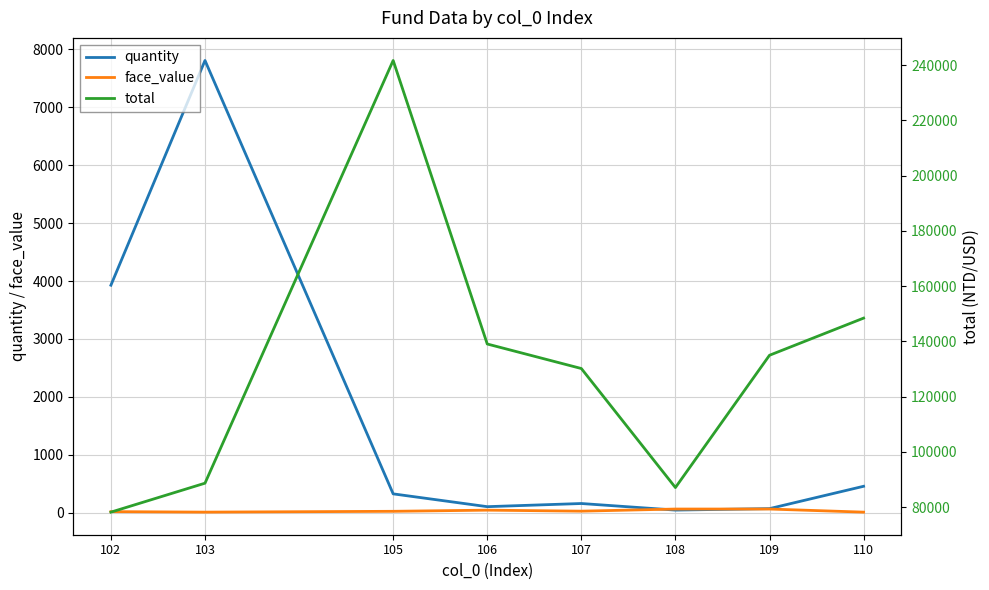

Reading left to right, what are all the values shown in this chart?

quantity: 102=3927.7	103=7806.4	105=326.6	106=105.5	107=160.1	108=46.4	109=71.9	110=457.4
face_value: 102=19.9	103=11.4	105=25.5	106=45.4	107=28.1	108=64.7	109=64.7	110=11.2
total: 102=78201.0	103=88680.0	105=241674.0	106=139055.0	107=130181.0	108=87098.0	109=134981.0	110=148424.0